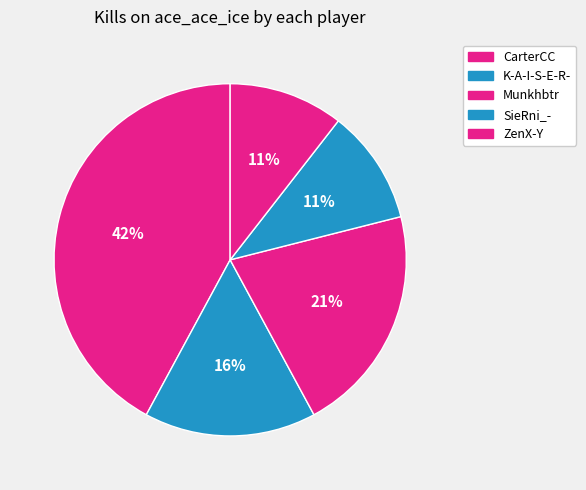

Count the number of slices in the pie.

5